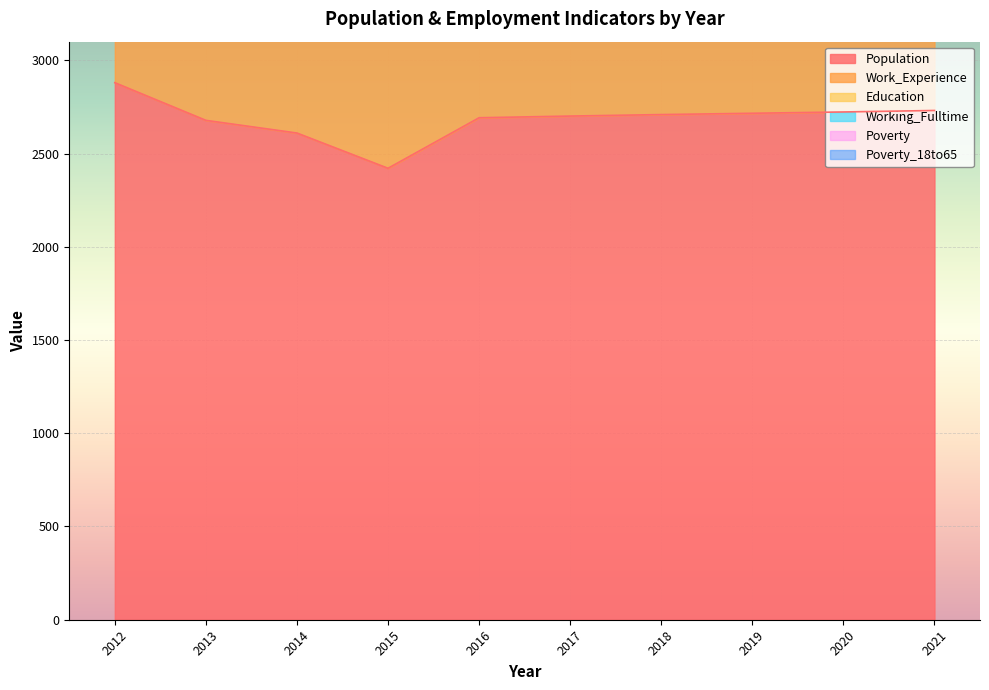

Where is Poverty nearest to the value 70?

2014